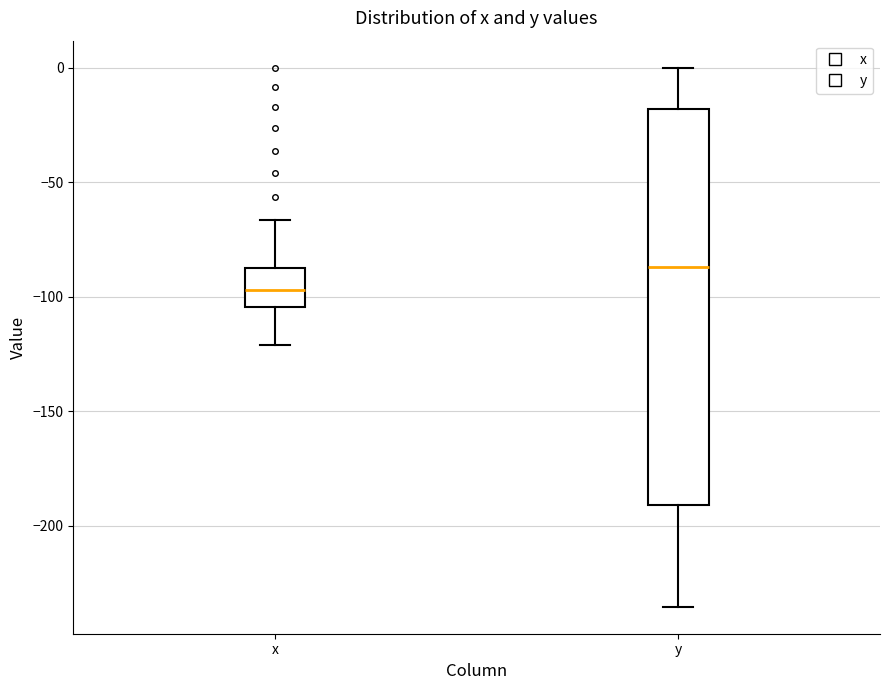

Reading left to right, read every box against the y-axis: the position of its median line, the range the box covers, and the ends of its whiskers. The values are not printed on the chart, so give them approximately, as read against the axis.

x: median -95, box -105 to -85, whiskers -120 to -65
y: median -85, box -190 to -20, whiskers -235 to 0